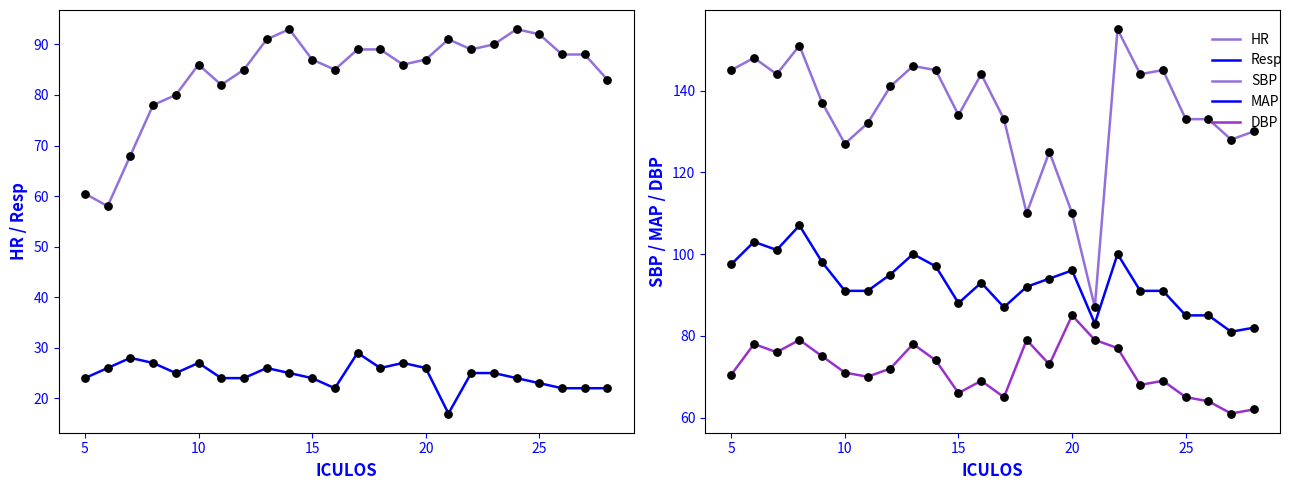

Which series has the largest Y range (max minus min)?

SBP